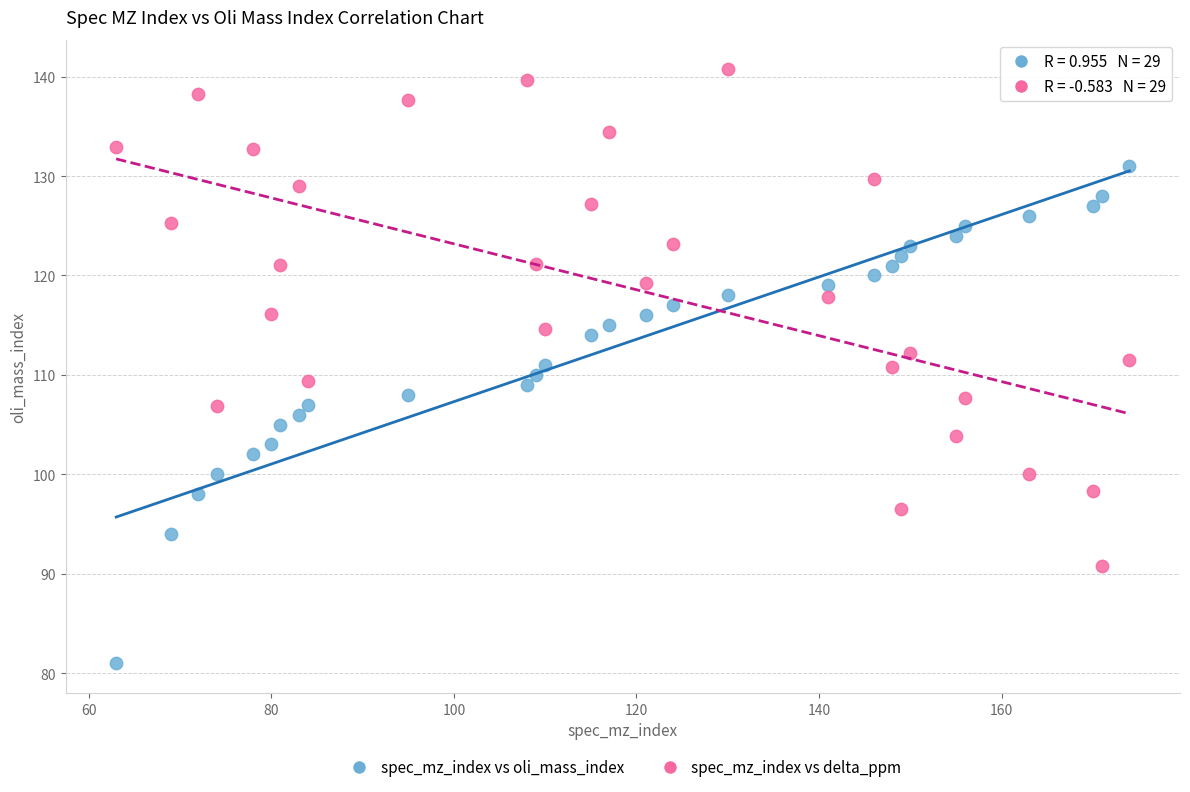

Which series reaches the minimum Y coordinate?

spec_mz_index vs oli_mass_index